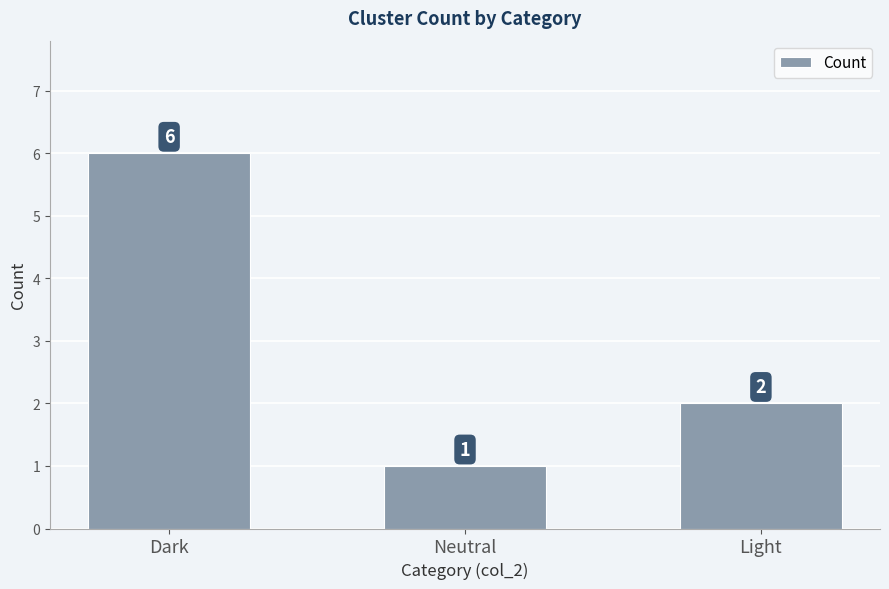

Does the chart contain any negative values?

No